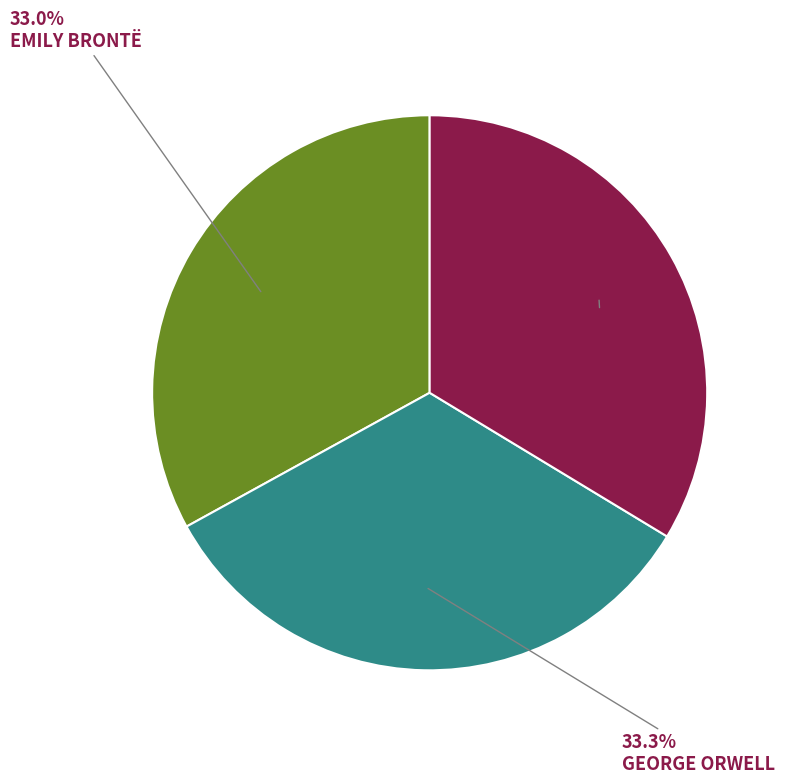

Is there a majority slice in this chart?

No